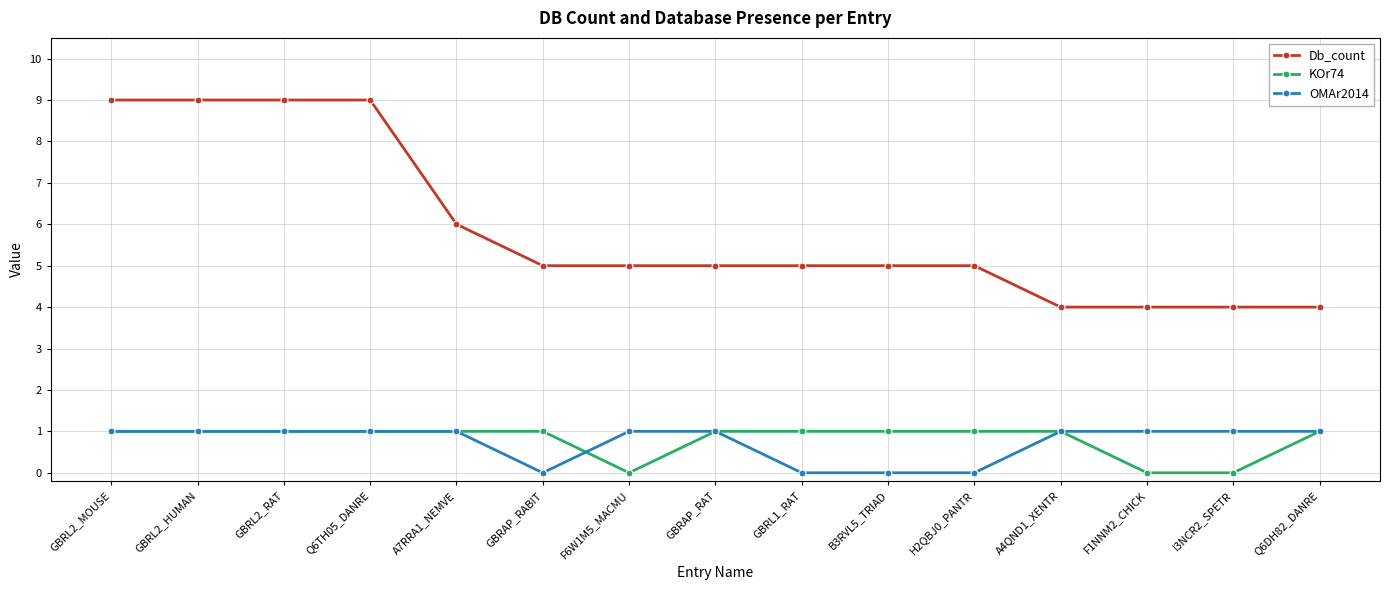

Which series has the widest spread of values?

Db_count